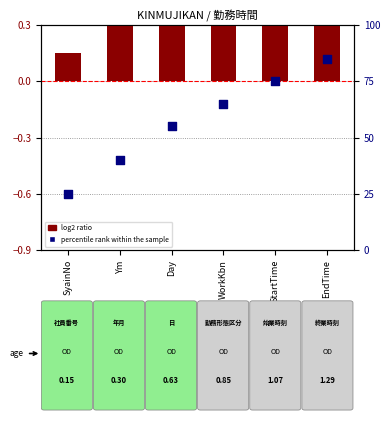

Is the value of log2 ratio at StartTime greater than the value of percentile rank within the sample at Ym?

No